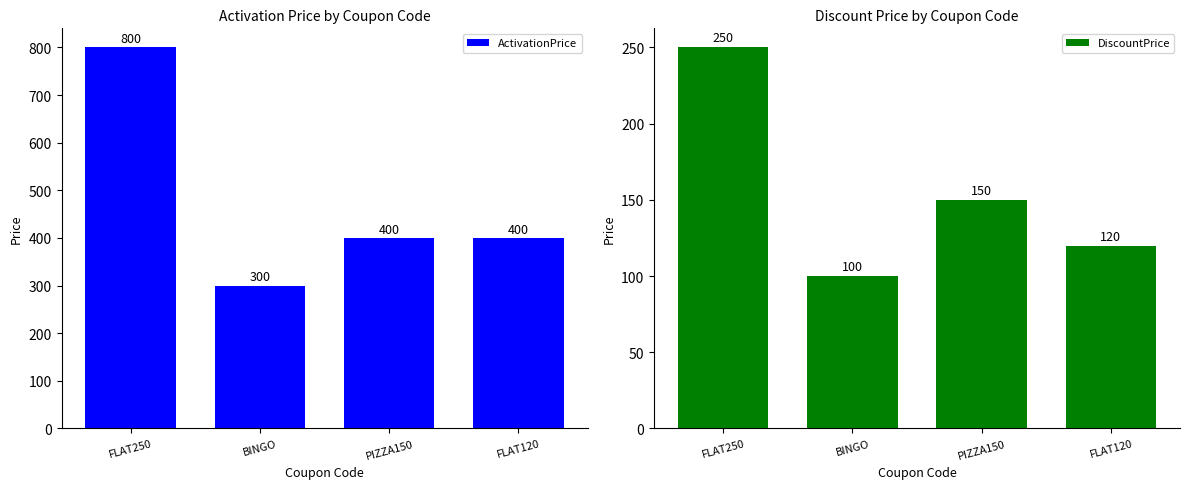

At which label is DiscountPrice closest to 175?

PIZZA150